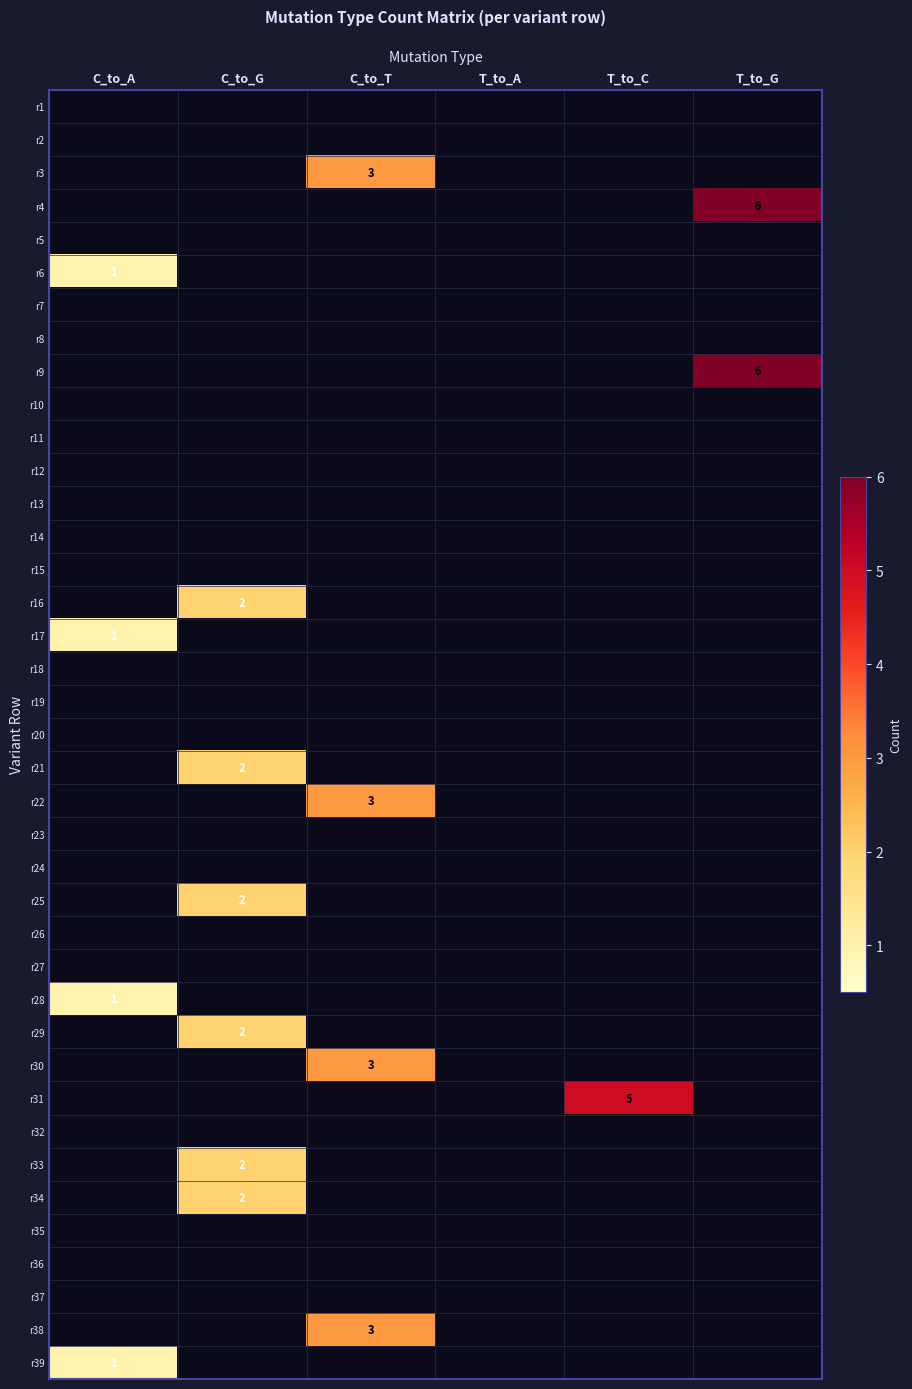

Which label corresponds to the largest value in the chart?

T_to_G